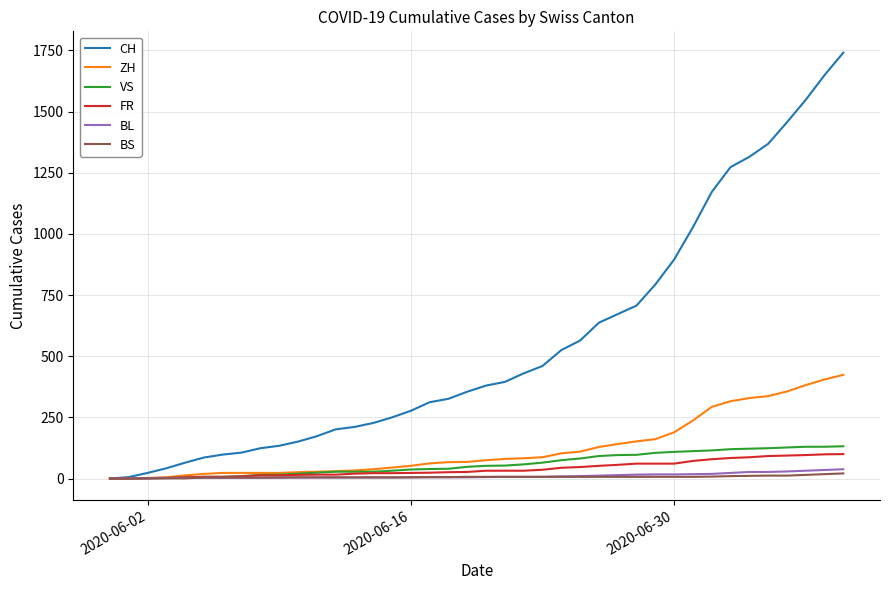

Is this an area chart (filled region under the line)?

No